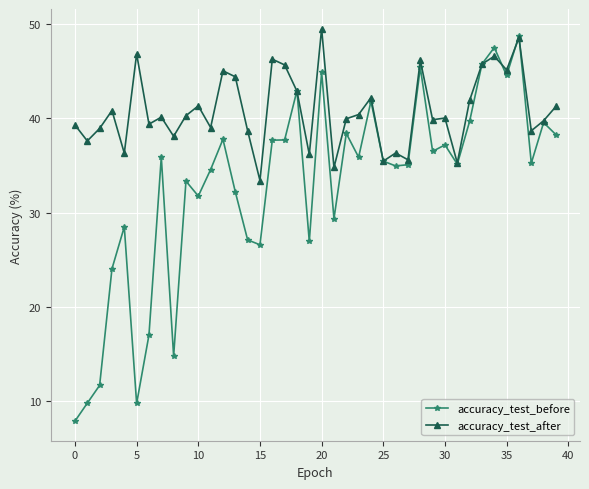

Which series has the largest total across all categories?

accuracy_test_after